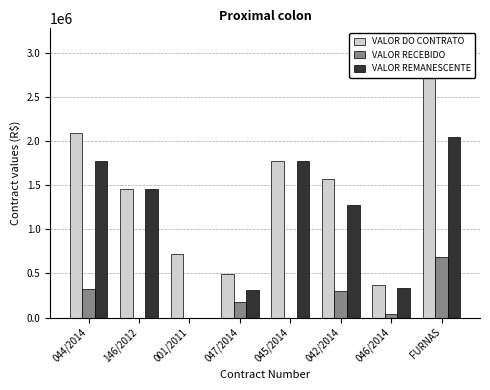

How many groups of bars are there?

8